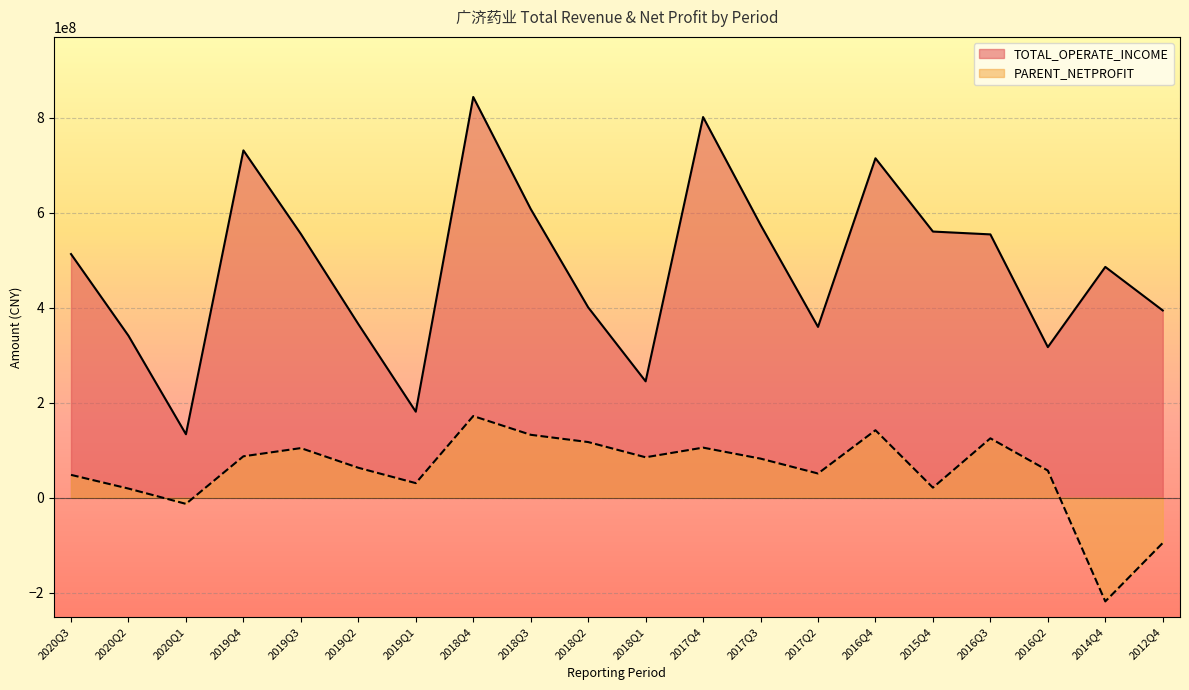

What is the label of the 14th point from the right?

2019Q1